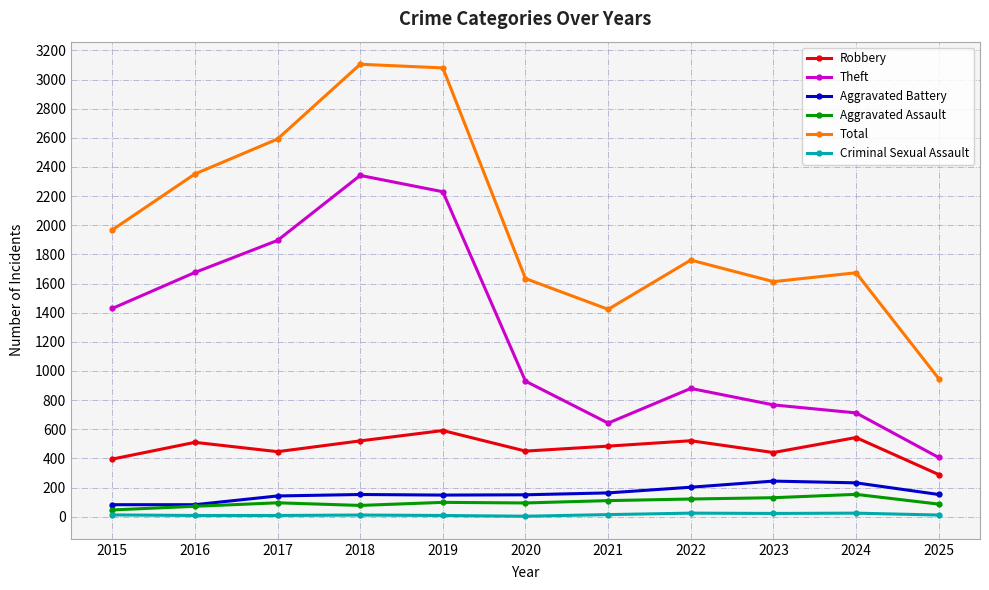

True or false: Robbery and Aggravated Assault intersect in this chart.

False